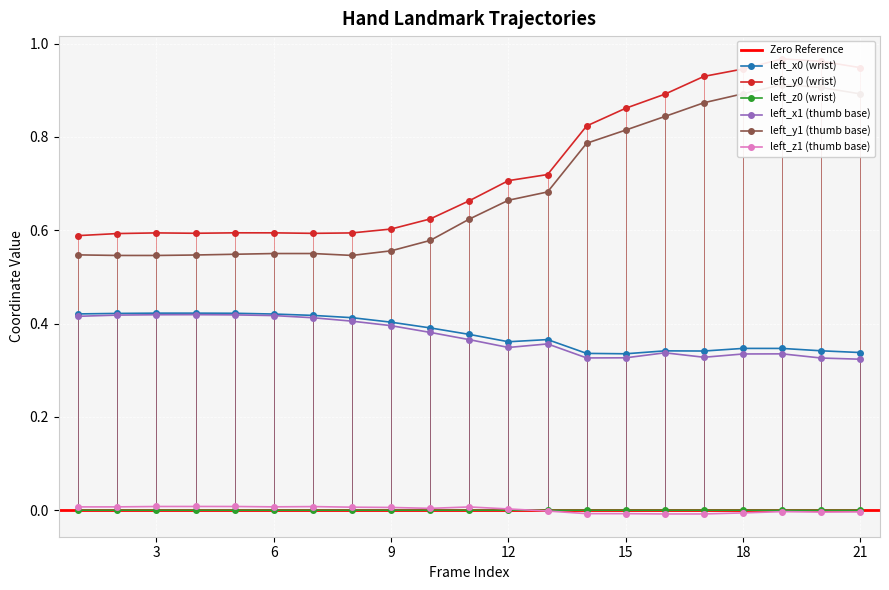

What is the lowest value of the left_y0 series?

0.6